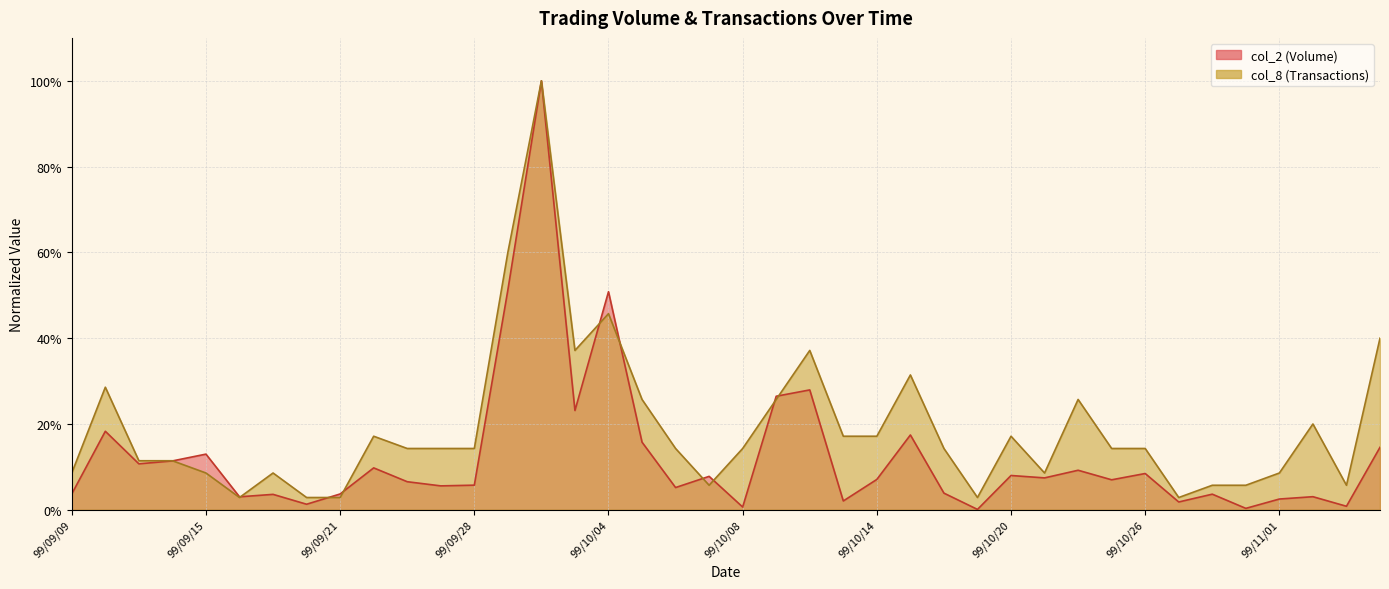

Reading left to right, transcribe all the data shown in this chart.

col_2: 99/09/09=0.0	99/09/10=0.2	99/09/13=0.1	99/09/14=0.1	99/09/15=0.1	99/09/16=0.0	99/09/17=0.0	99/09/20=0.0	99/09/21=0.0	99/09/23=0.1	99/09/24=0.1	99/09/27=0.1	99/09/28=0.1	99/09/29=0.5	99/09/30=1.0	99/10/01=0.2	99/10/04=0.5	99/10/05=0.2	99/10/06=0.1	99/10/07=0.1	99/10/08=0.0	99/10/11=0.3	99/10/12=0.3	99/10/13=0.0	99/10/14=0.1	99/10/15=0.2	99/10/18=0.0	99/10/19=0.0	99/10/20=0.1	99/10/21=0.1	99/10/22=0.1	99/10/25=0.1	99/10/26=0.1	99/10/27=0.0	99/10/28=0.0	99/10/29=0.0	99/11/01=0.0	99/11/02=0.0	99/11/03=0.0	99/11/04=0.1
col_8: 99/09/09=0.1	99/09/10=0.3	99/09/13=0.1	99/09/14=0.1	99/09/15=0.1	99/09/16=0.0	99/09/17=0.1	99/09/20=0.0	99/09/21=0.0	99/09/23=0.2	99/09/24=0.1	99/09/27=0.1	99/09/28=0.1	99/09/29=0.6	99/09/30=1.0	99/10/01=0.4	99/10/04=0.5	99/10/05=0.3	99/10/06=0.1	99/10/07=0.1	99/10/08=0.1	99/10/11=0.3	99/10/12=0.4	99/10/13=0.2	99/10/14=0.2	99/10/15=0.3	99/10/18=0.1	99/10/19=0.0	99/10/20=0.2	99/10/21=0.1	99/10/22=0.3	99/10/25=0.1	99/10/26=0.1	99/10/27=0.0	99/10/28=0.1	99/10/29=0.1	99/11/01=0.1	99/11/02=0.2	99/11/03=0.1	99/11/04=0.4